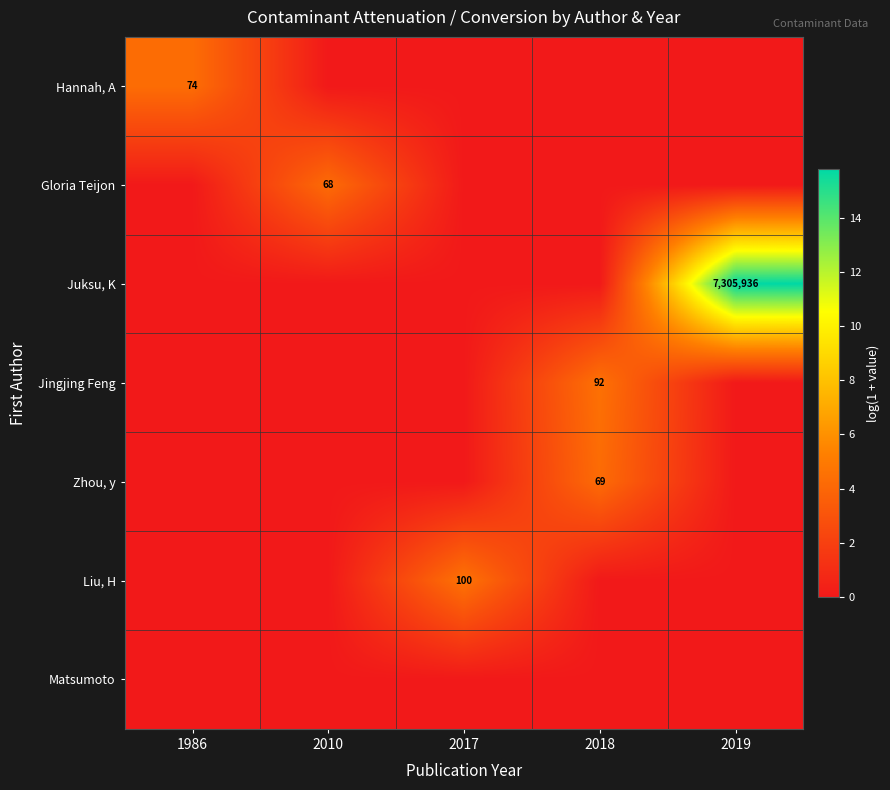

At how many categories does at least one series exceed 15?

1